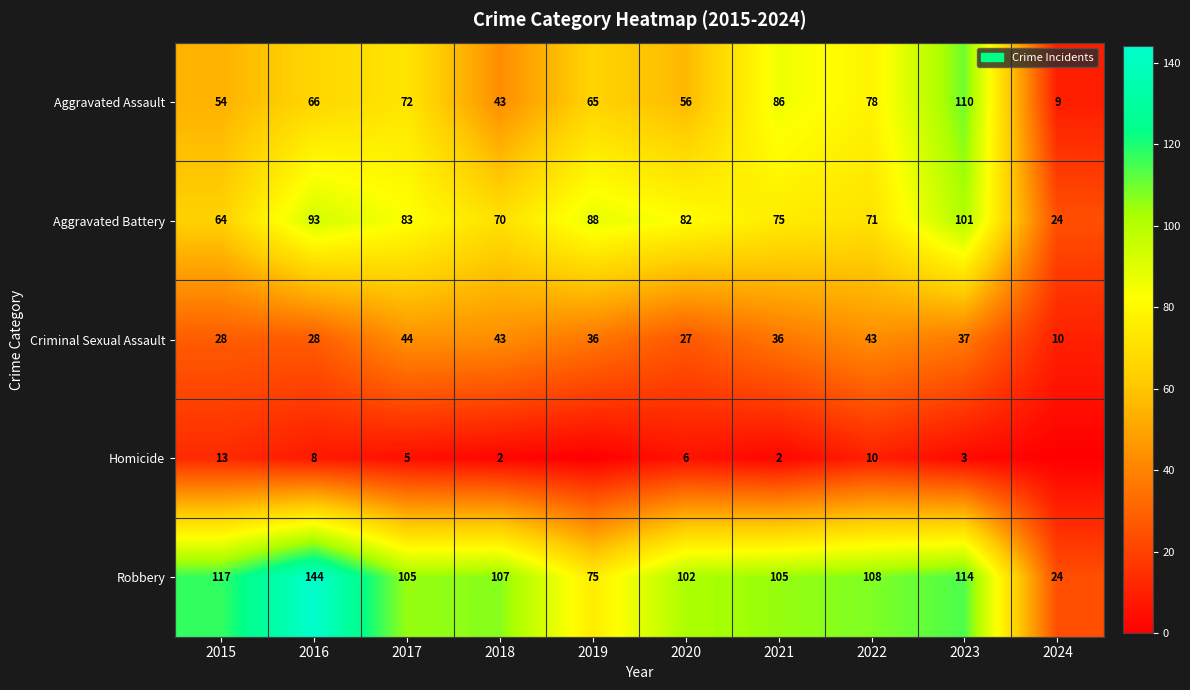

What is the average value of the Robbery series?

100